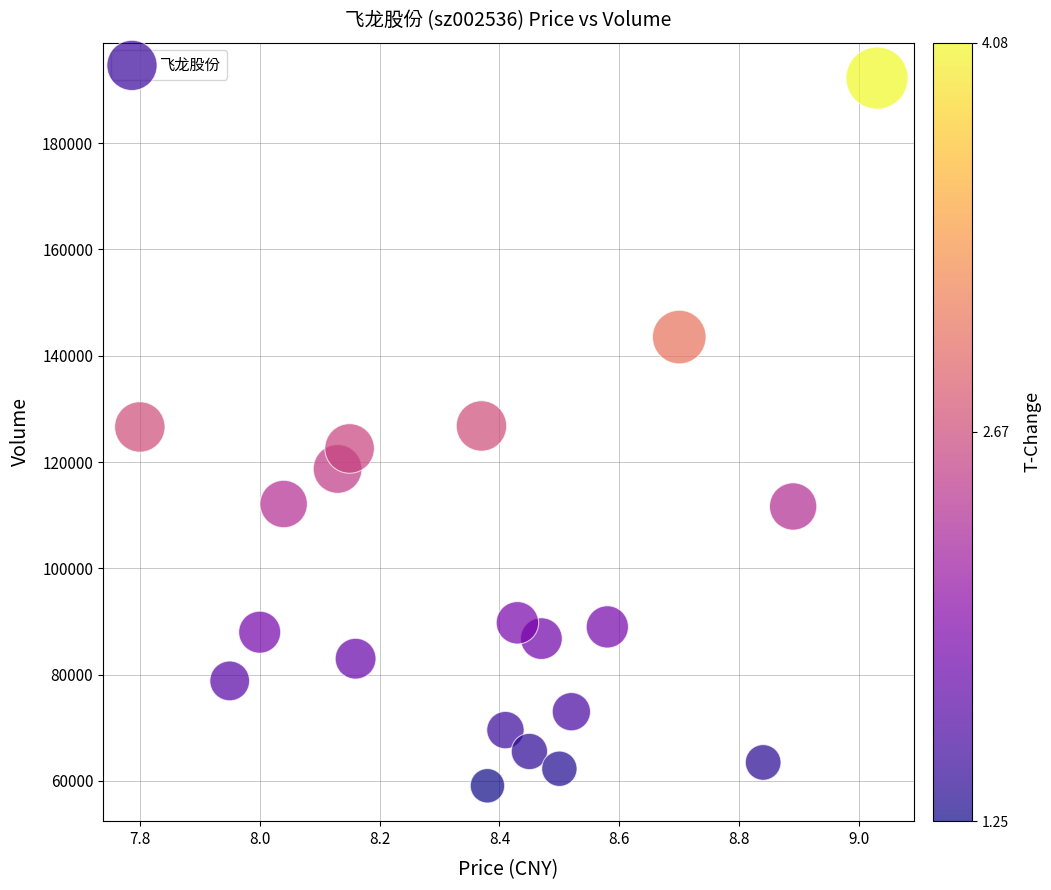

What is the range of Y values (max minus min)?

133158